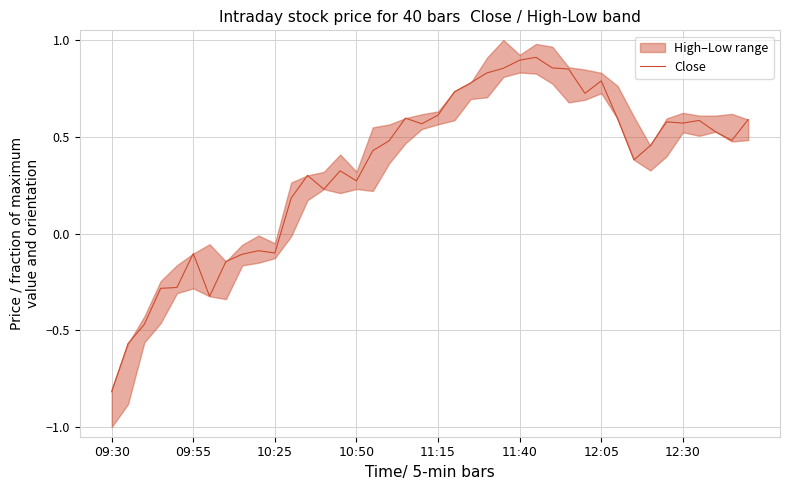

What position from the right is 9?

31